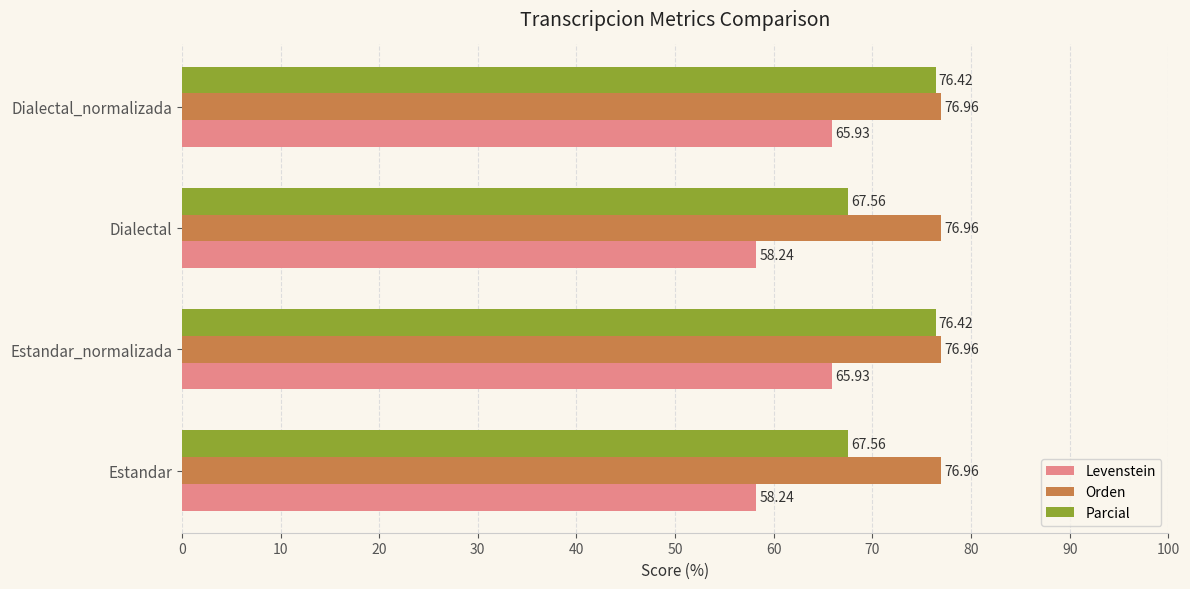

Which series has the largest total across all categories?

Orden